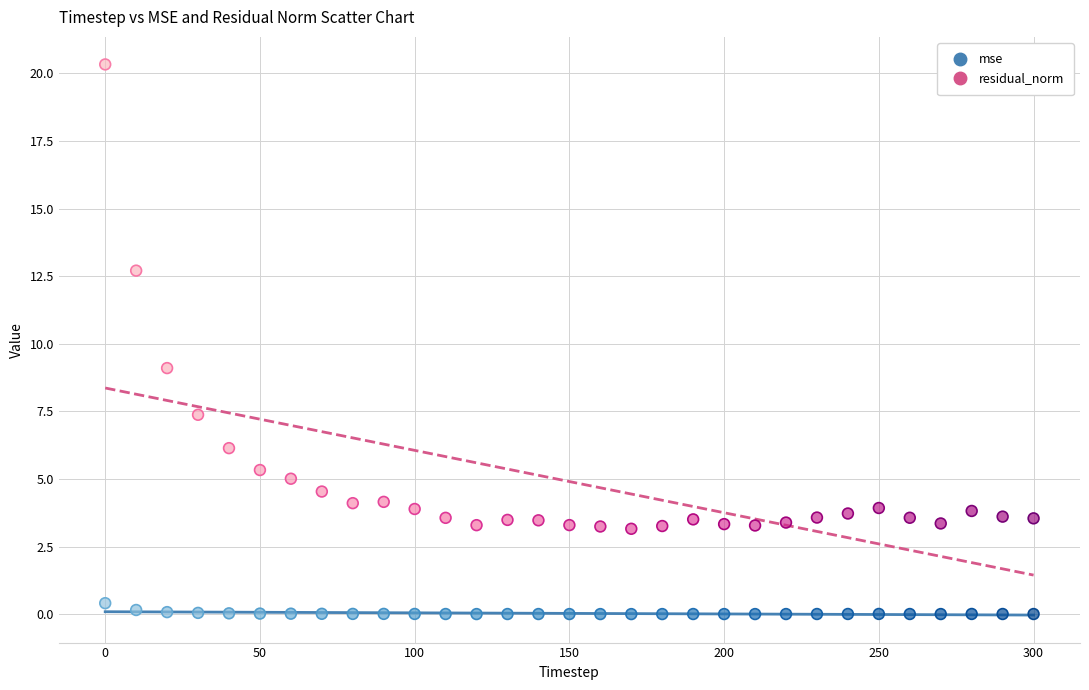

Which series has the widest spread of Y values?

residual_norm